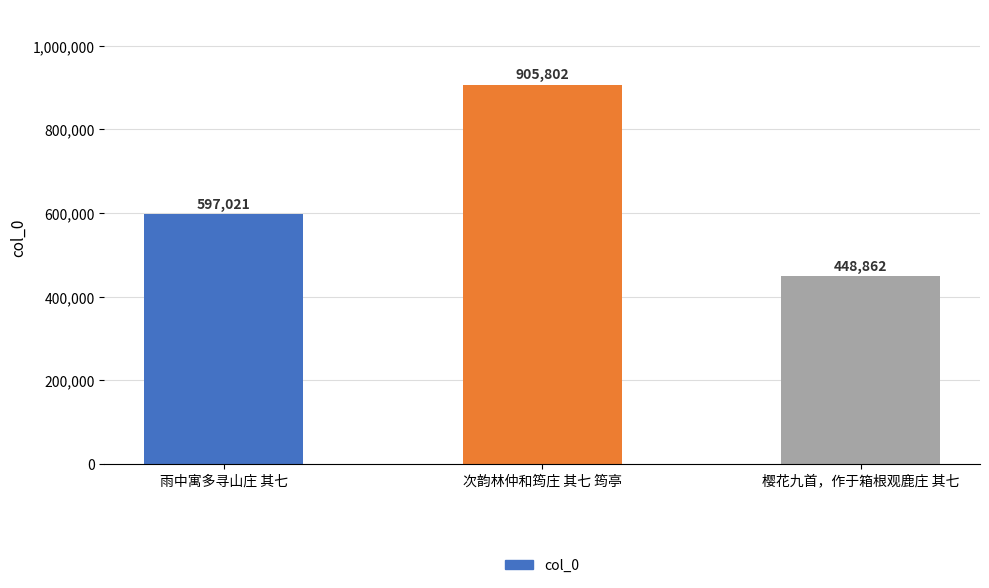

What is the change in value from 次韵林仲和筠庄 其七 筠亭 to 樱花九首，作于箱根观鹿庄 其七?

-456940